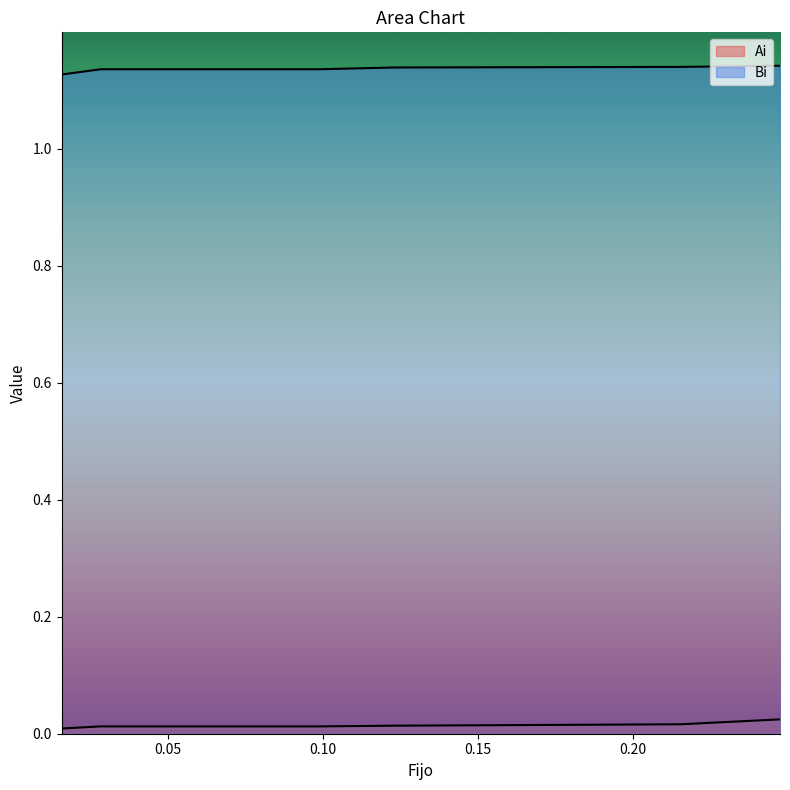

What is the sum of all Bi values?

0.1